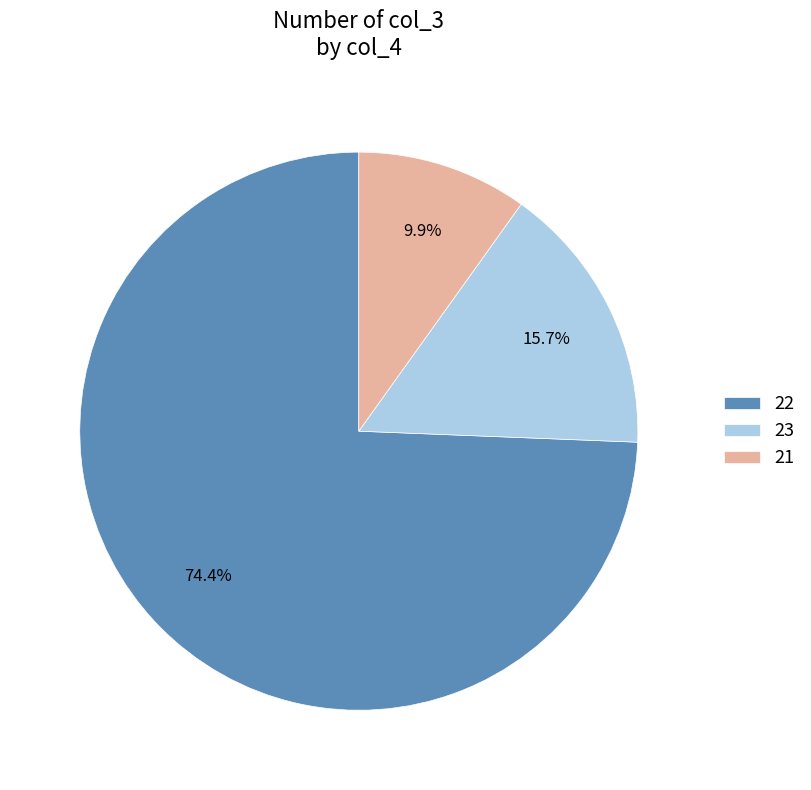

How many slices are in this pie chart?

3